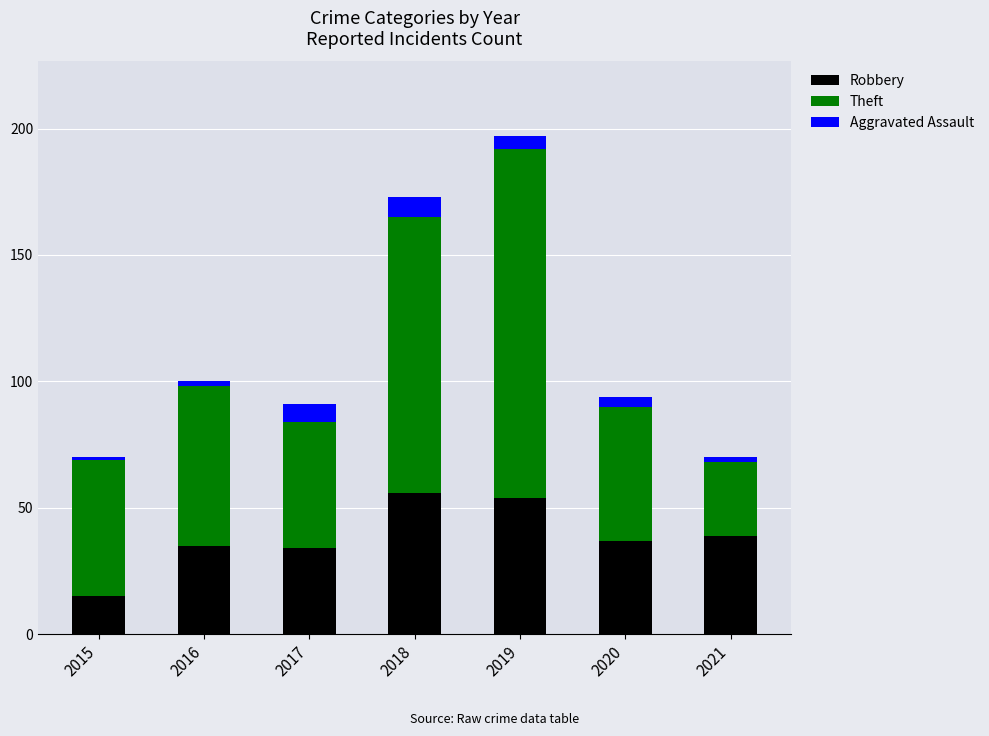

How many values in the Robbery series are below 37?

3